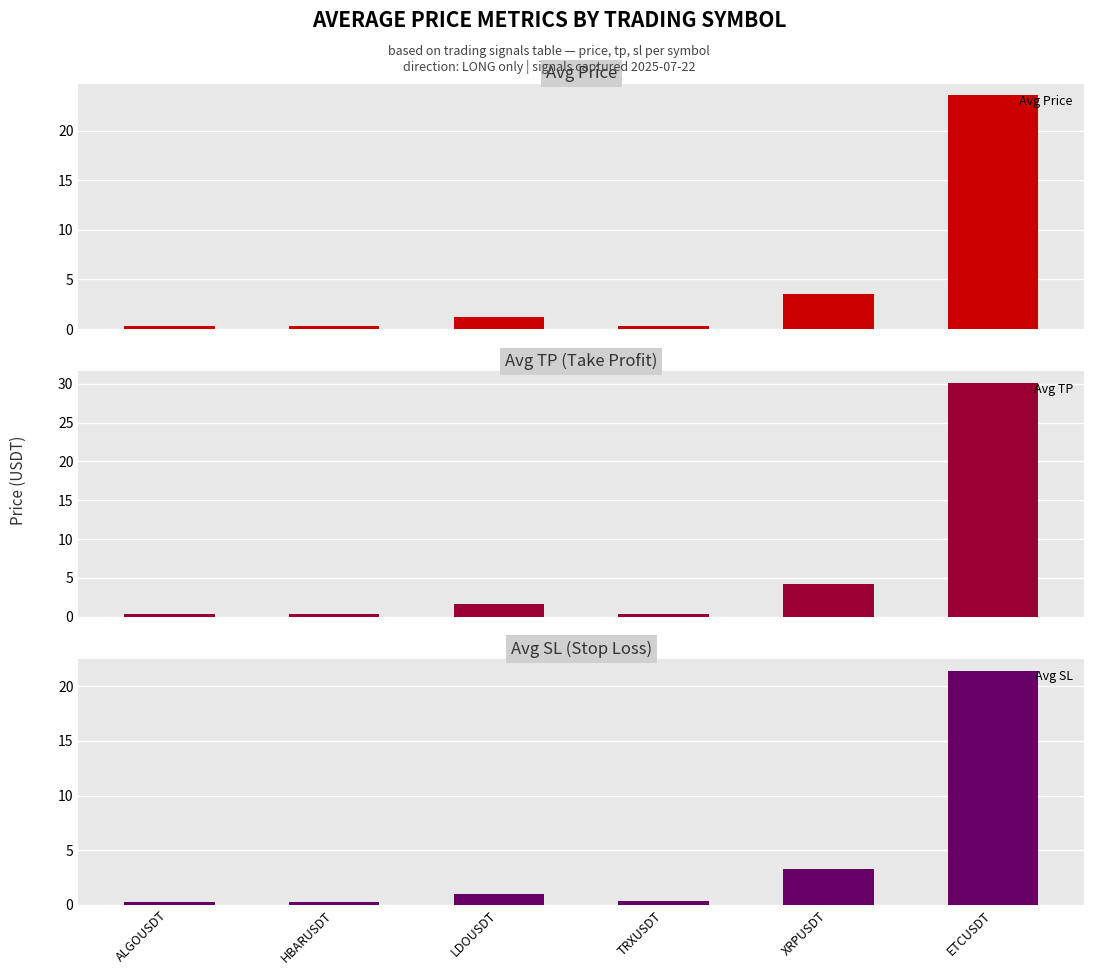

What position from the left is ALGOUSDT?

1